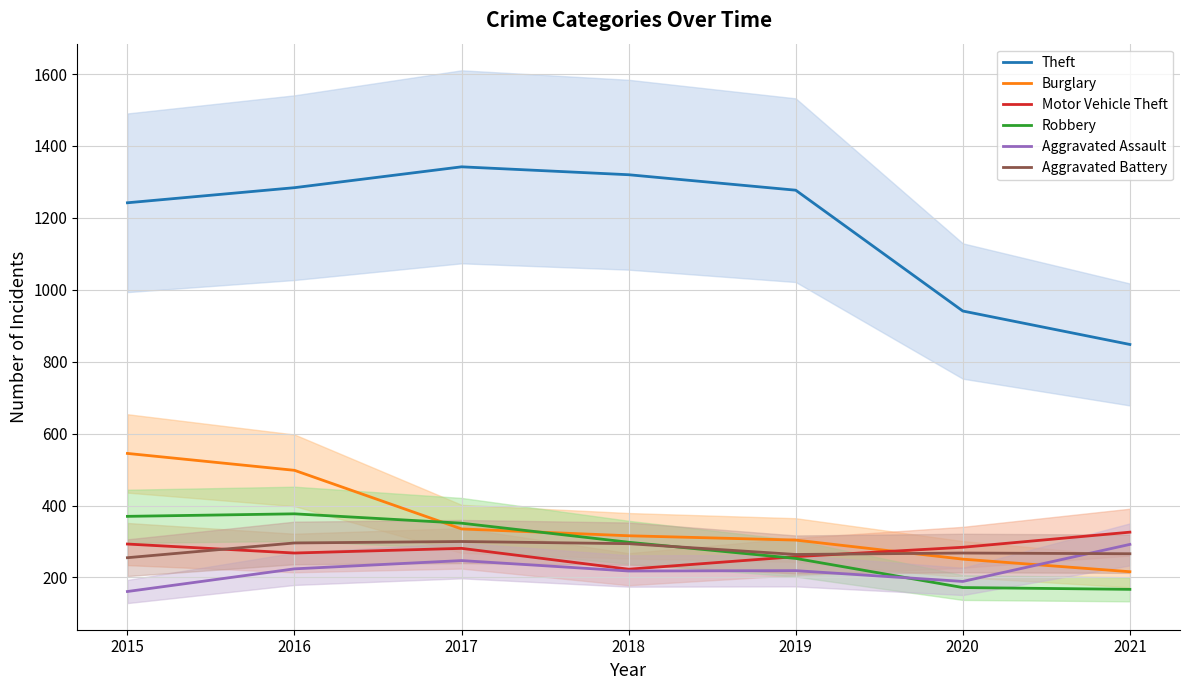

At which label is Theft closest to 1095?

2015